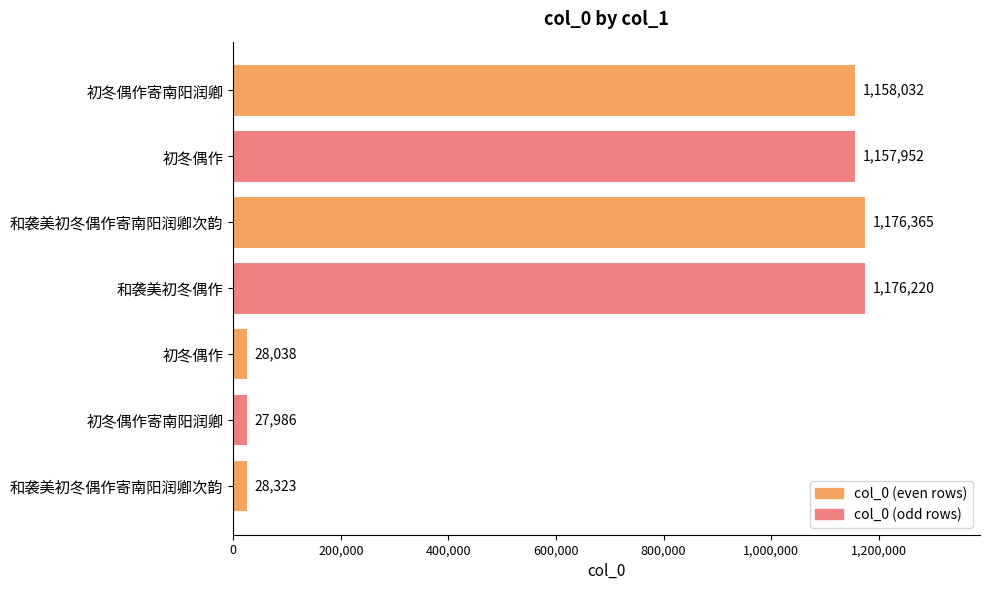

What is the minimum value shown in the chart?

27986